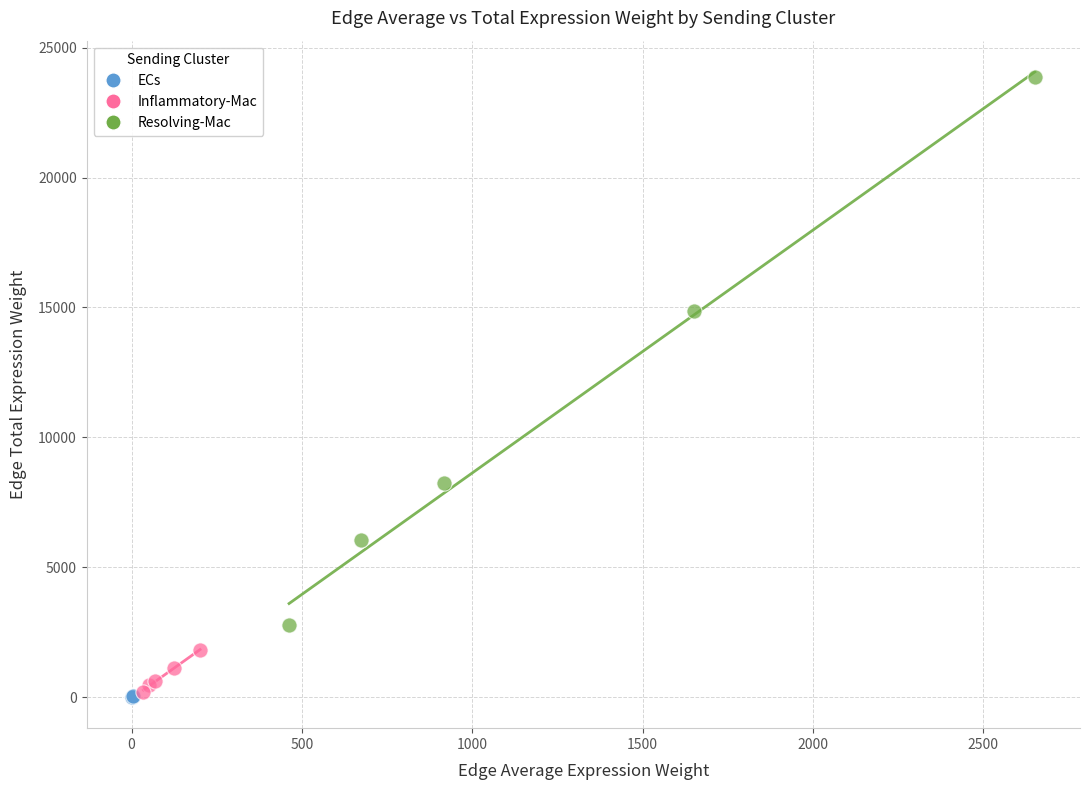

Which series has the largest Y range (max minus min)?

Resolving-Mac